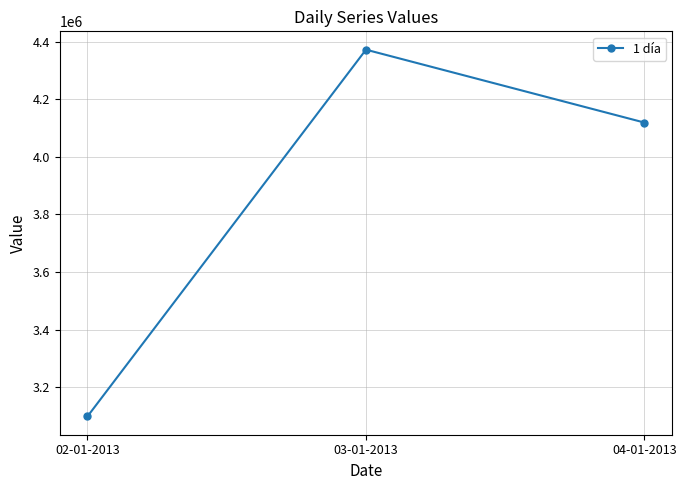

What is the change in value from 02-01-2013 to 04-01-2013?

+1020300